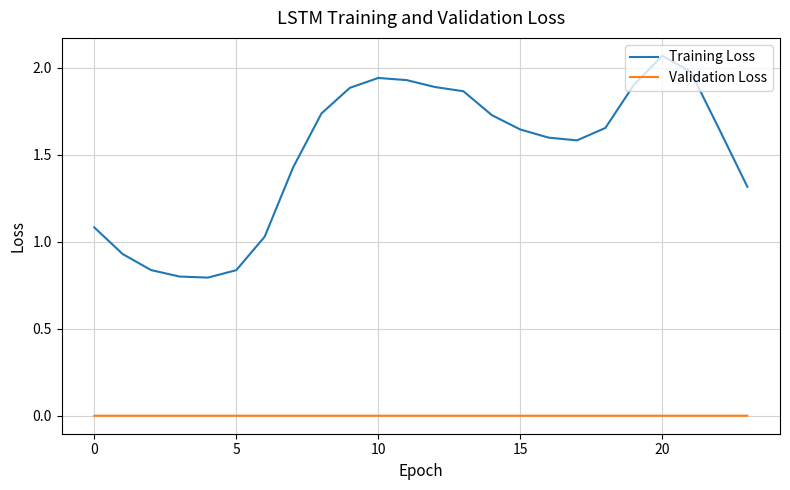

Does the chart have visible grid lines?

Yes